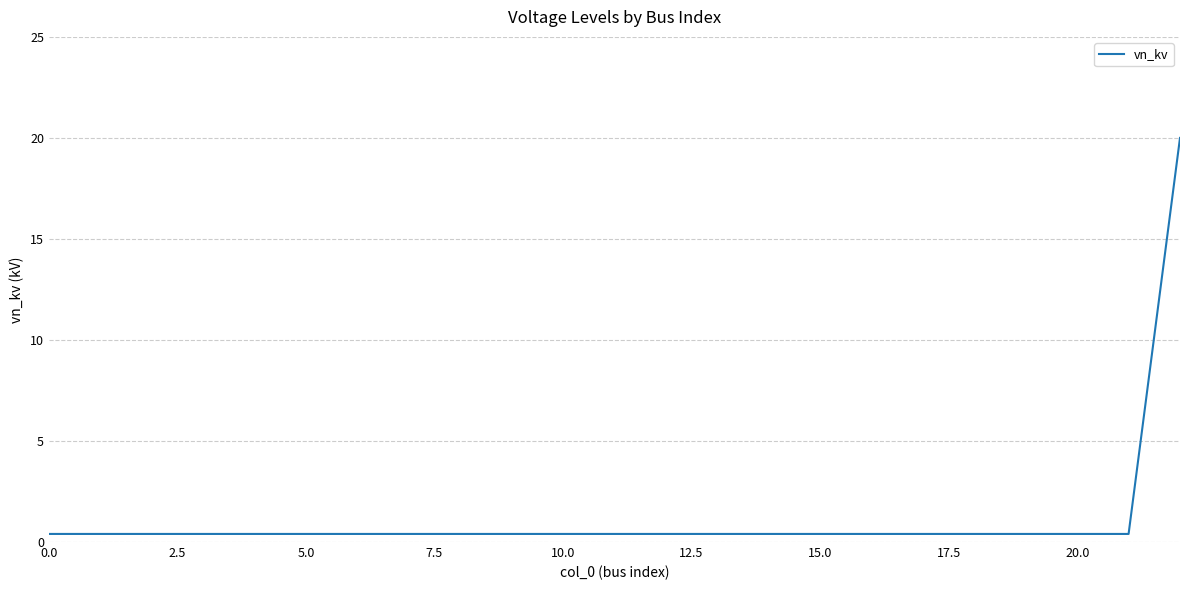

What is the difference between the maximum and minimum values?

19.6